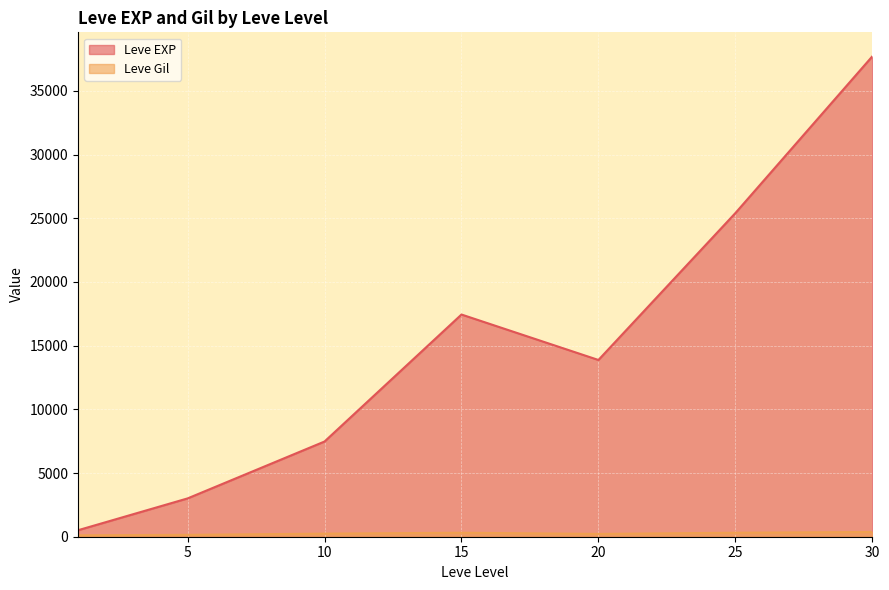

What is the difference between the highest and lowest values at 10?

7232.5